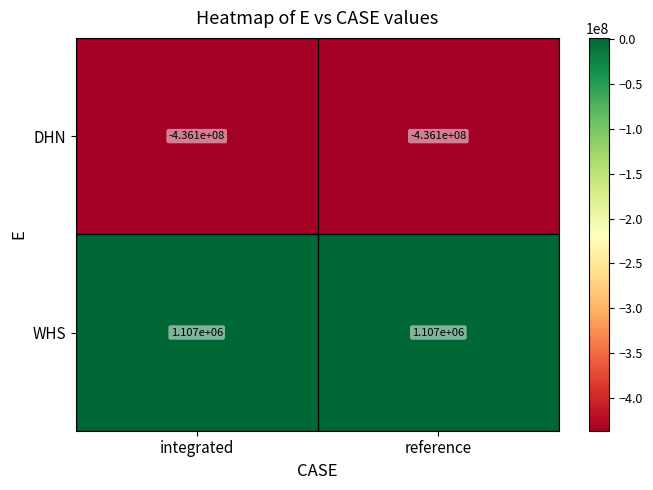

What is the total value across all series at integrated?

-434993000